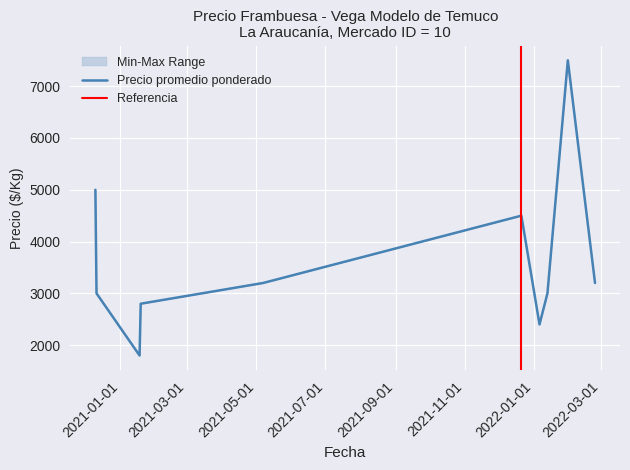

What is the difference between the maximum and minimum values in the Precio mínimo series?

5700